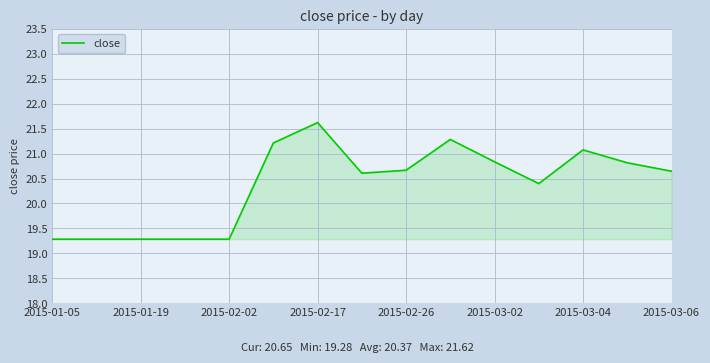

What is the greatest value displayed?

21.6